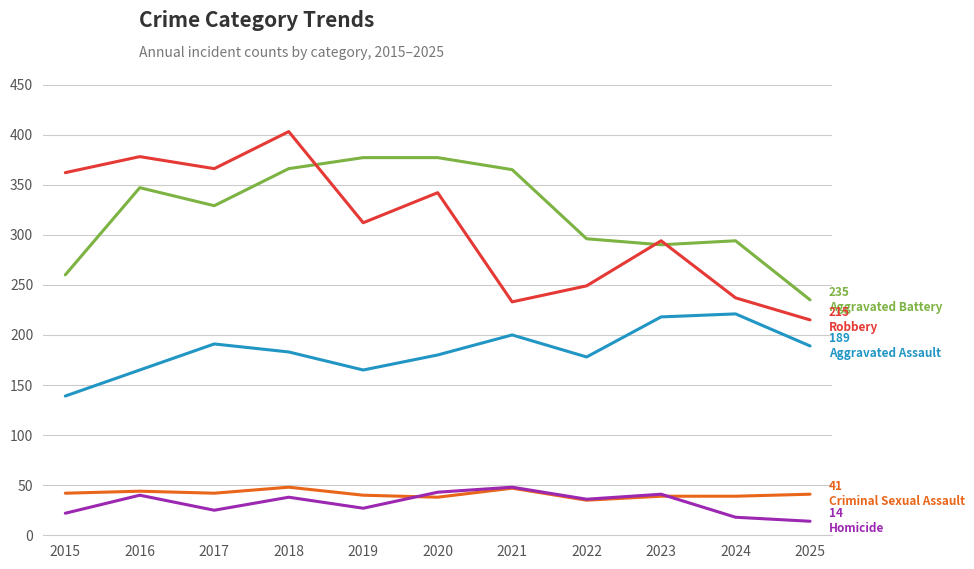

Does the chart display data point markers on the line(s)?

No